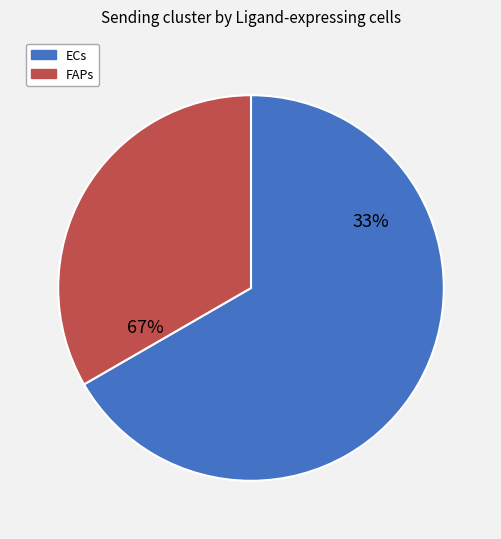

What is the change in value from ECs to FAPs?

-1